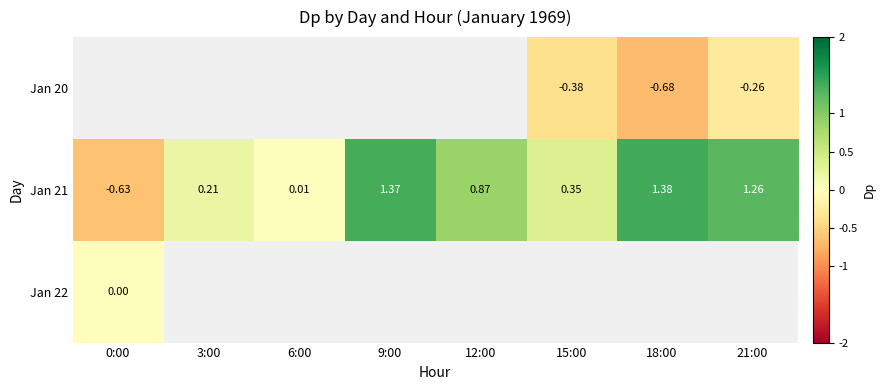

Count the number of categories in the chart.

8